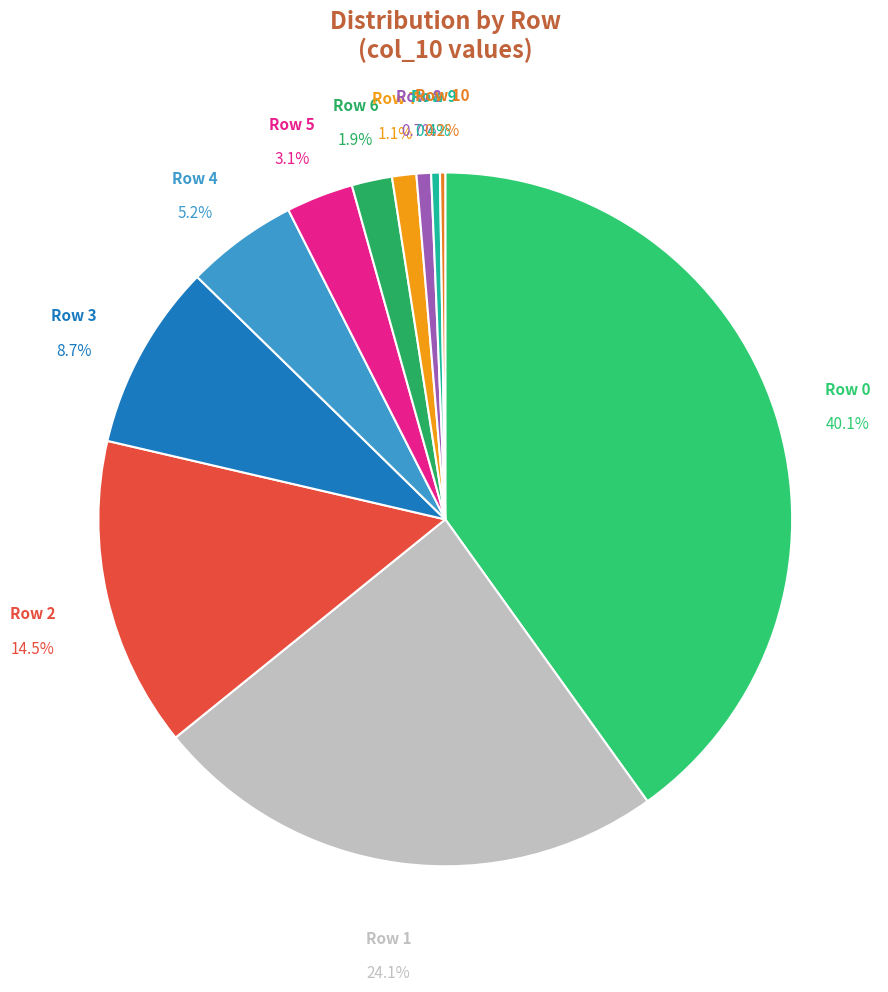

Is there any slice that represents more than half of the pie?

No